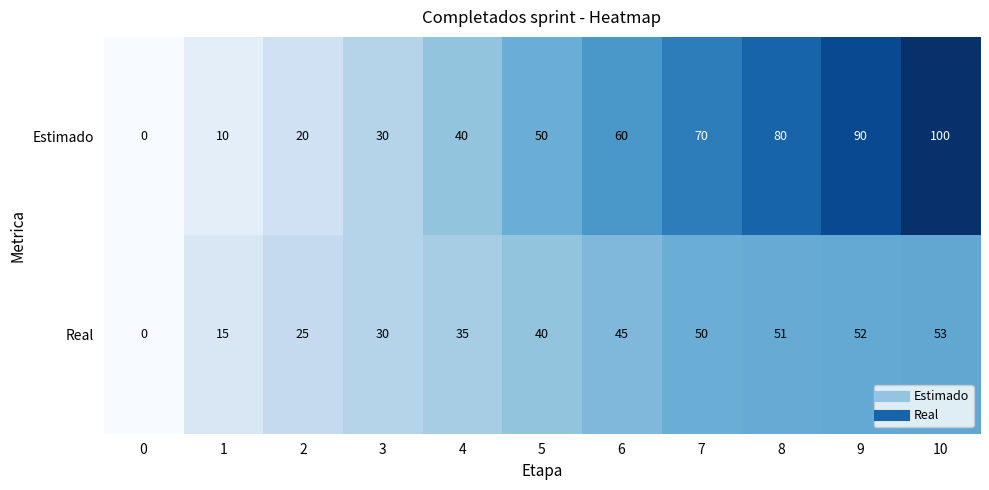

Reading right to left, extract all data points from this chart.

Estimado: 100	90	80	70	60	50	40	30	20	10	0
Real: 53	52	51	50	45	40	35	30	25	15	0